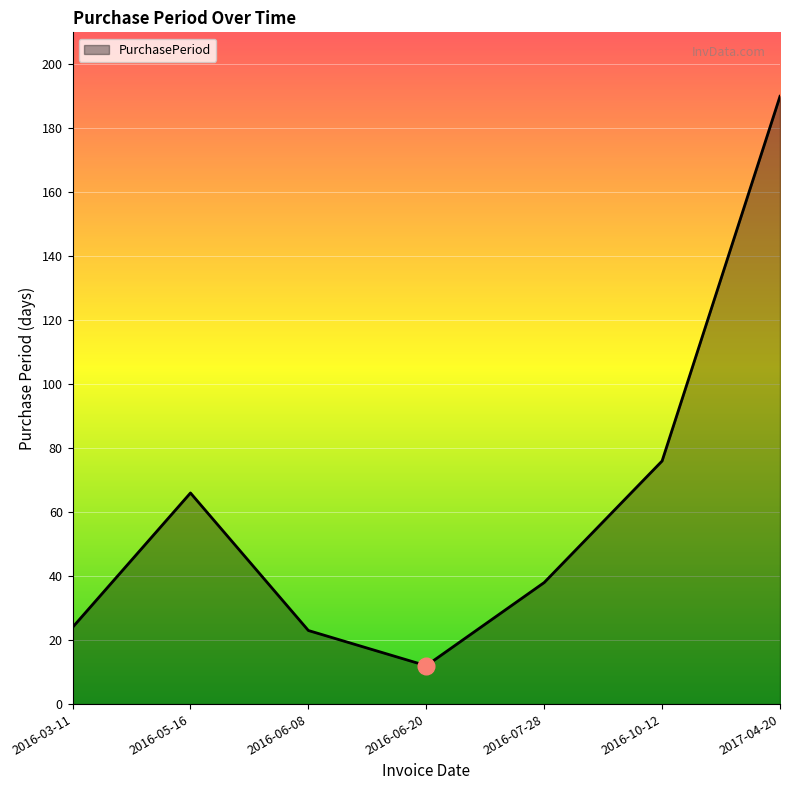

What is the change in value from 2016-03-11 to 2016-10-12?

+52